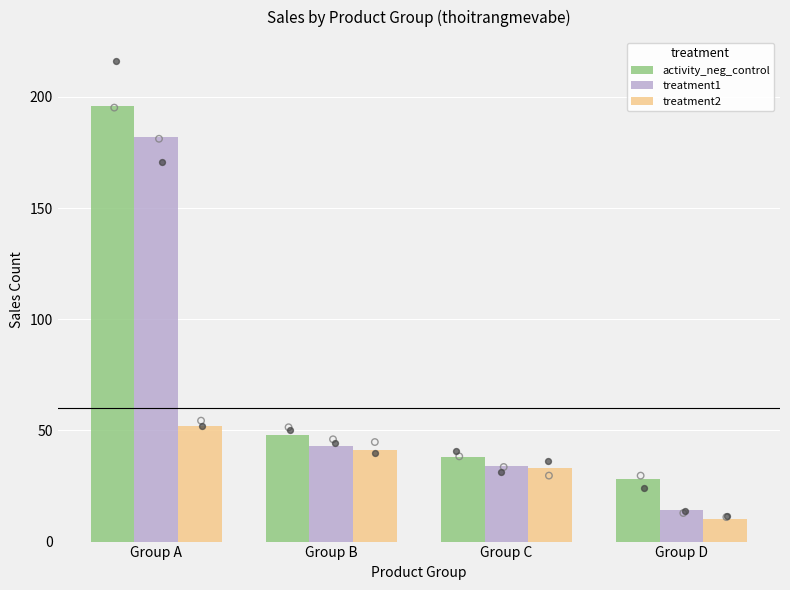

At how many categories does at least one series exceed 183?

1